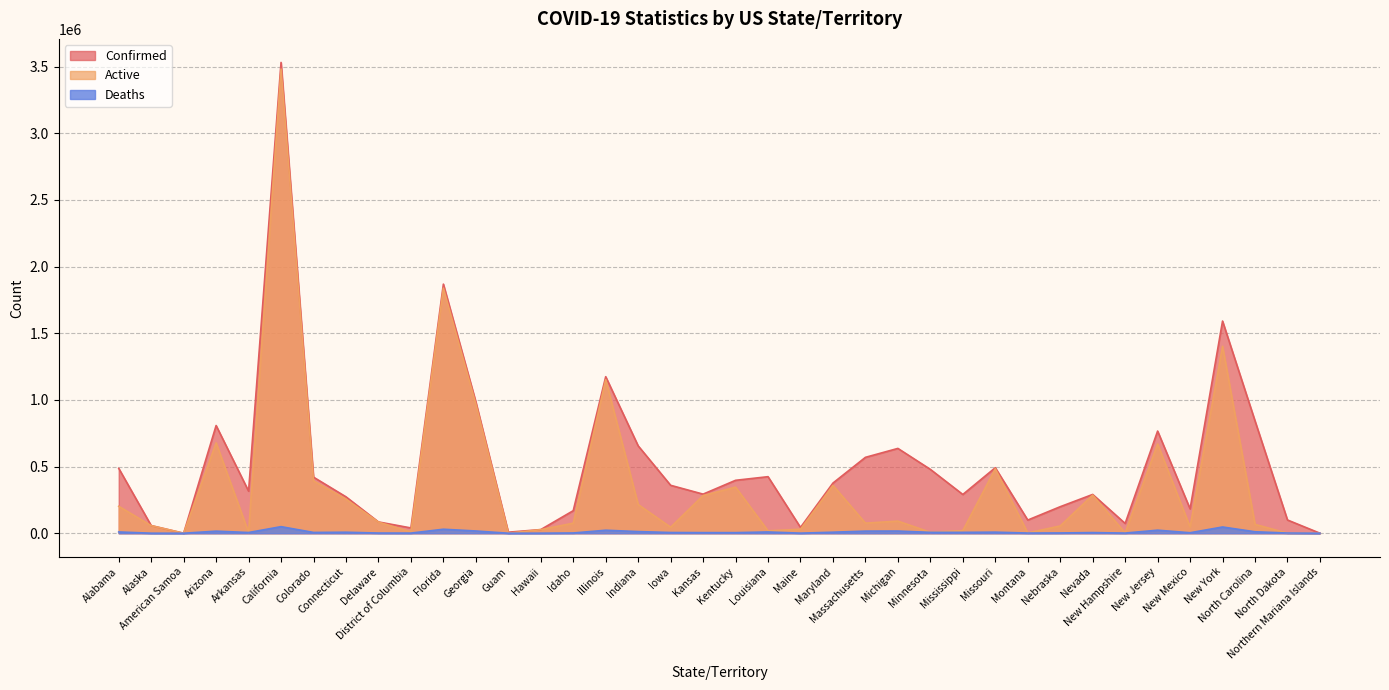

Is the value of Active at American Samoa greater than the value of Deaths at Georgia?

No